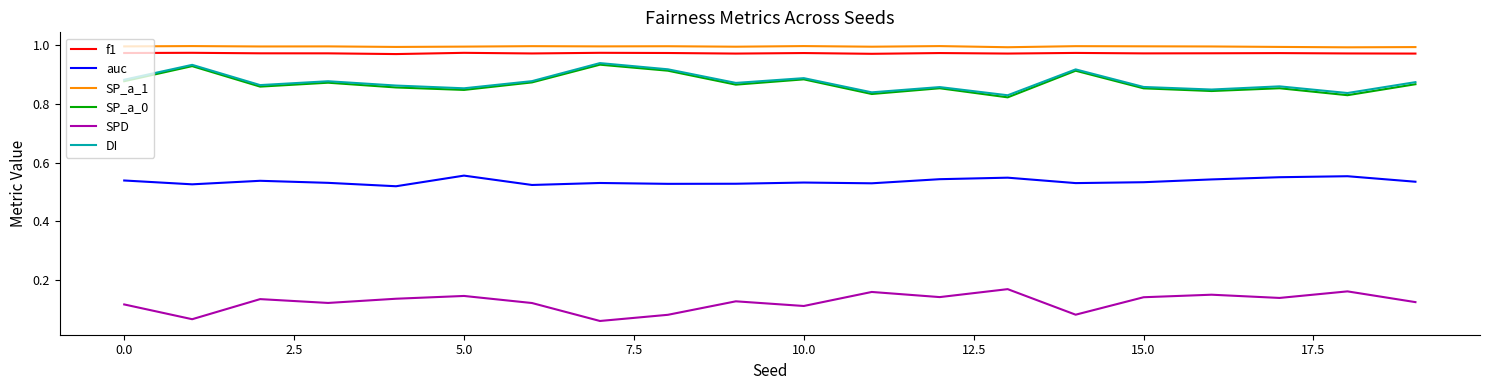

True or false: auc and DI cross at least once.

False